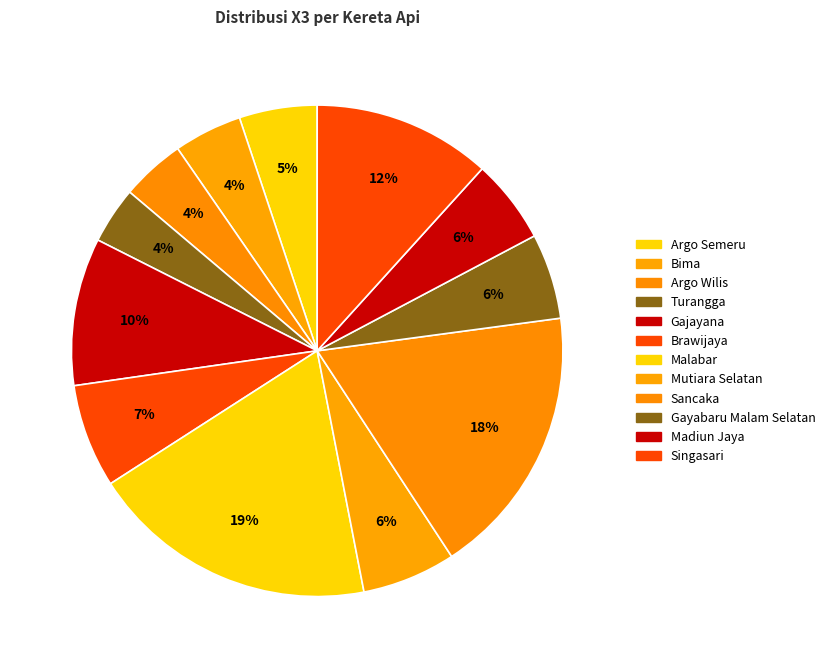

Does any single category account for the majority?

No